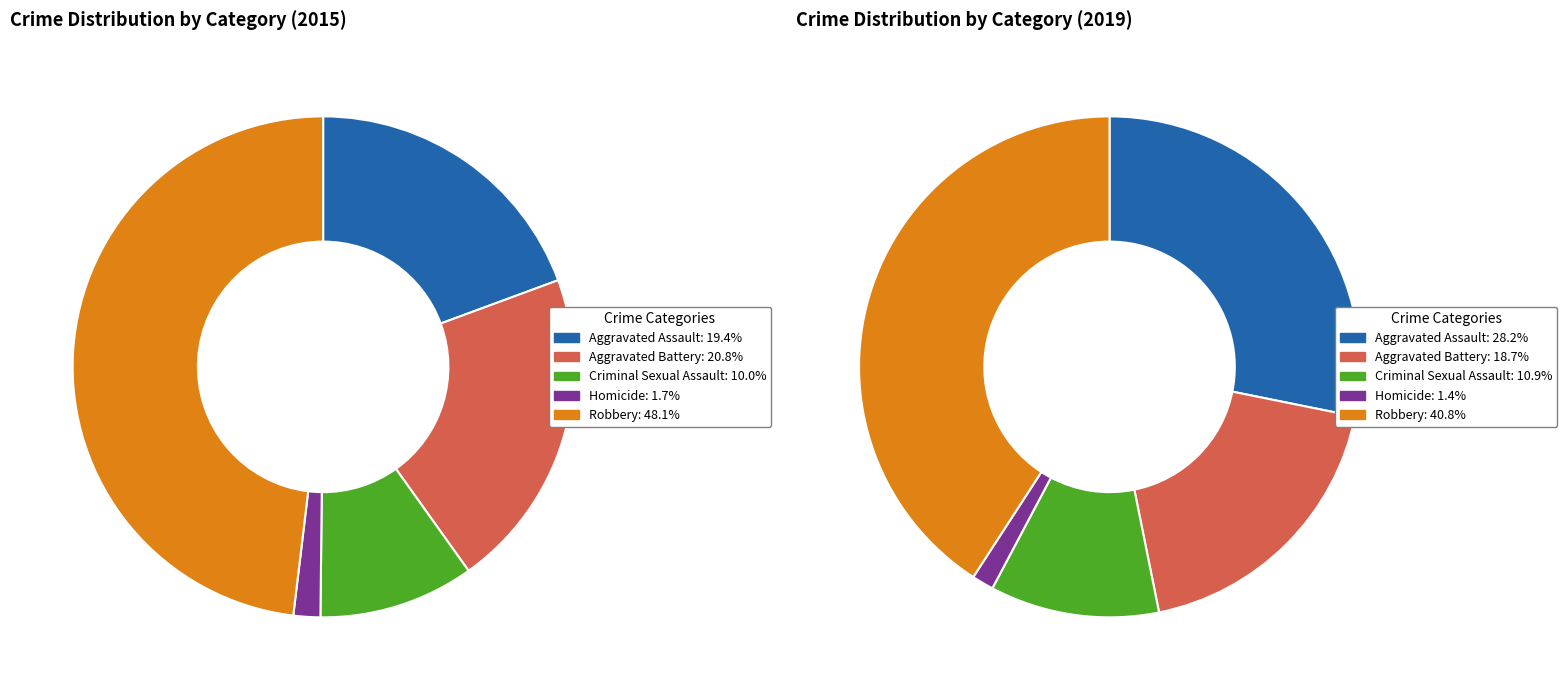

To the nearest percent, what portion does Criminal Sexual Assault represent?

11%